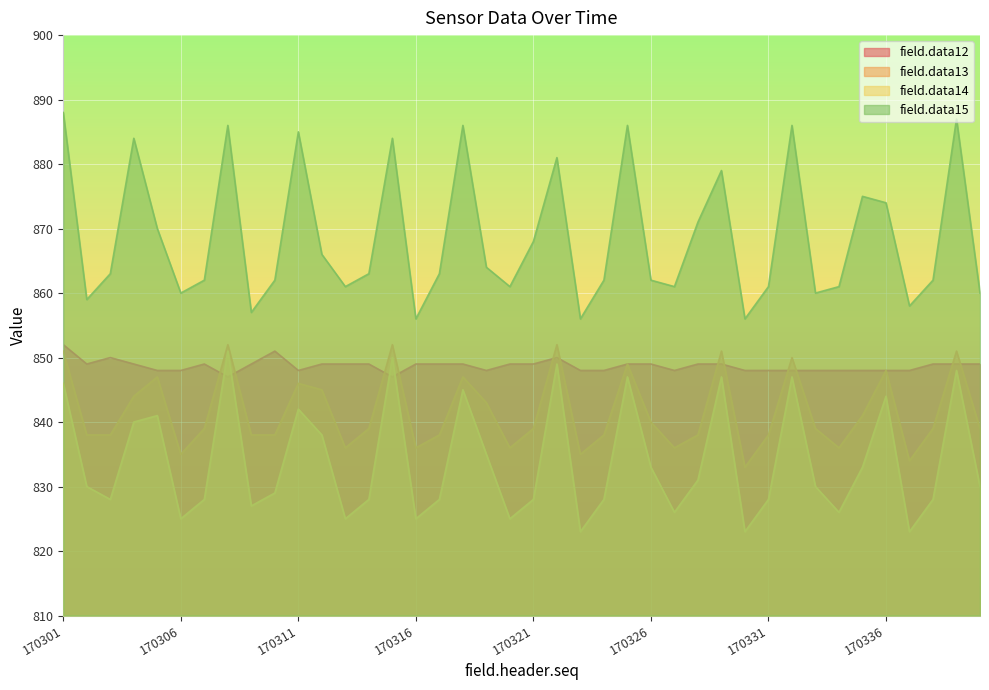

What is the value of the field.data12 point at the 13th from the left?

849